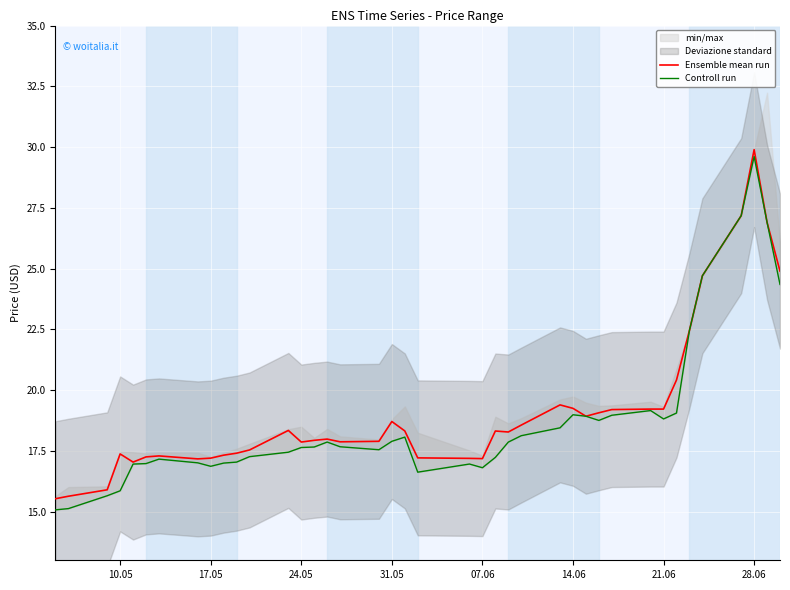

The value of Ensemble mean run at 07.06 is 17.2. True or false?

True